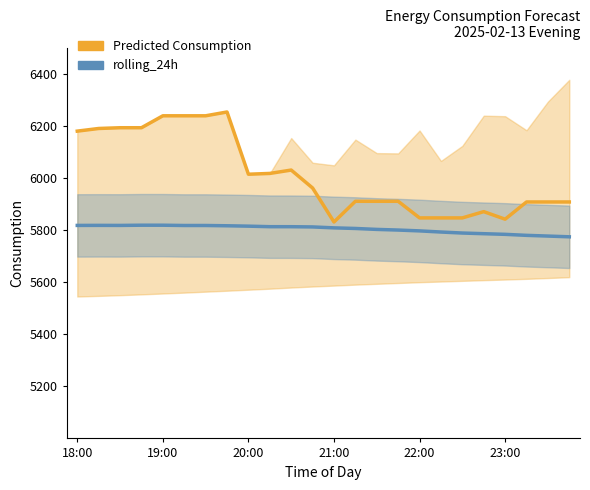

How many lines are shown in the chart?

2